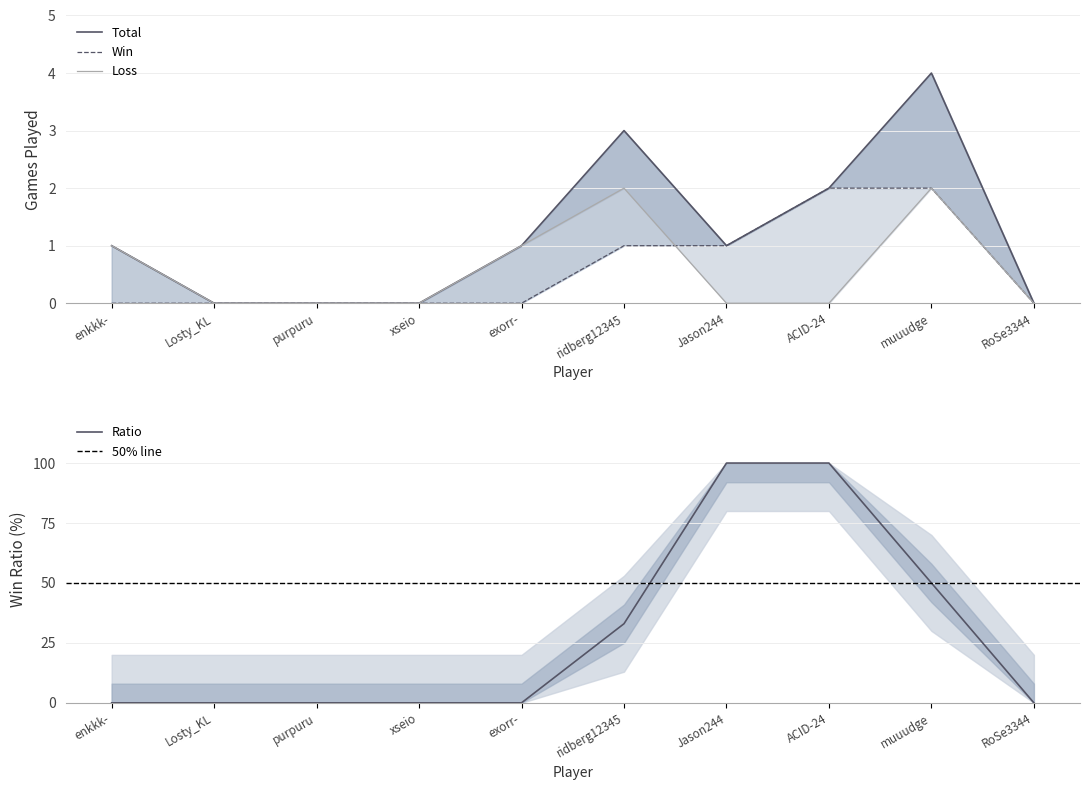

Which series has the widest spread of values?

Ratio